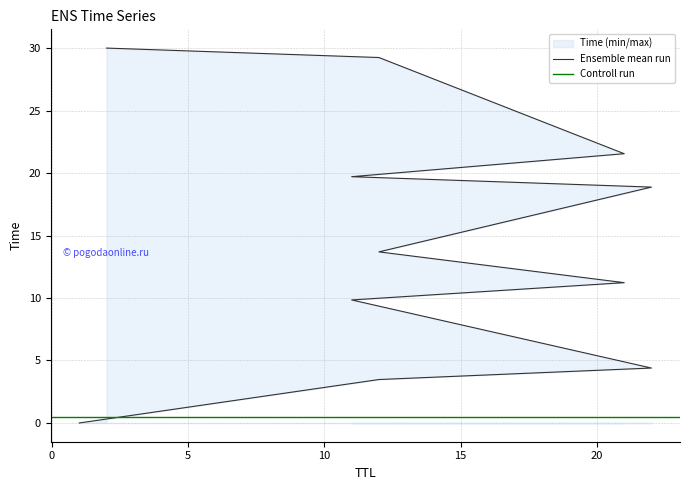

What is the label of the 11th point from the right?

1